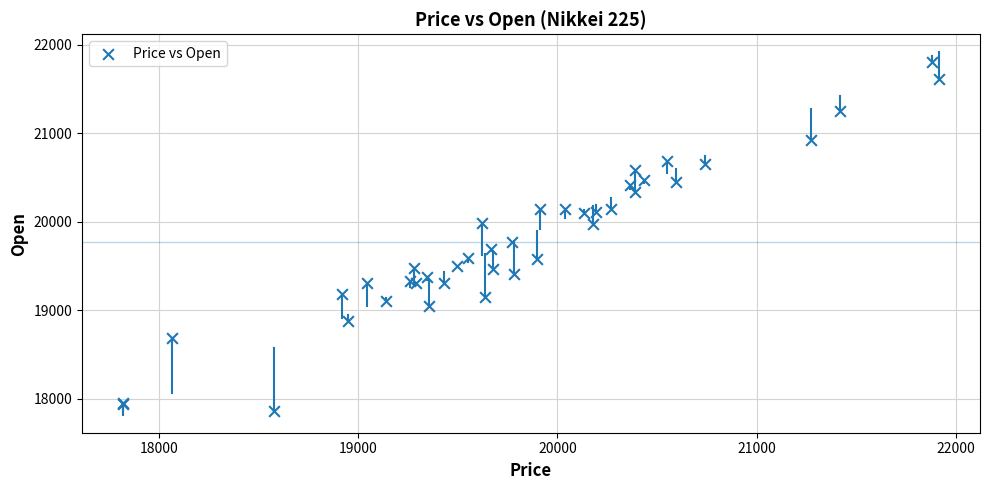

What Y value in the scatter plot is closest to 19832?

19776.2